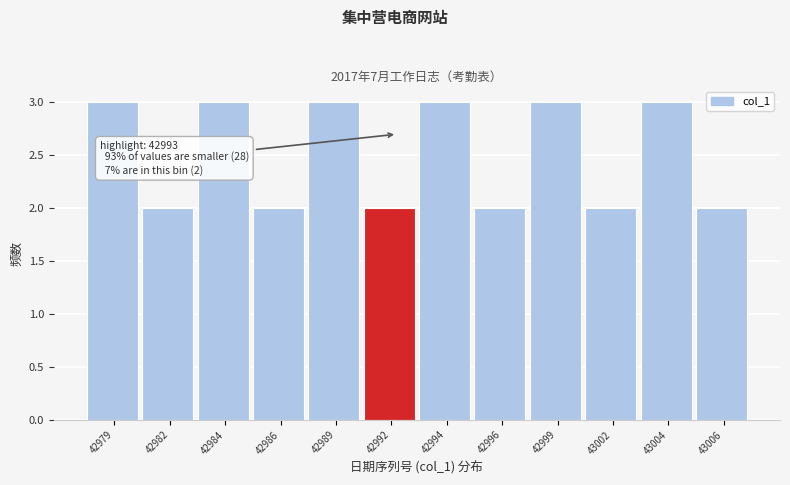

Reading left to right, extract all data points from this chart.

3	2	3	2	3	2	3	2	3	2	3	2